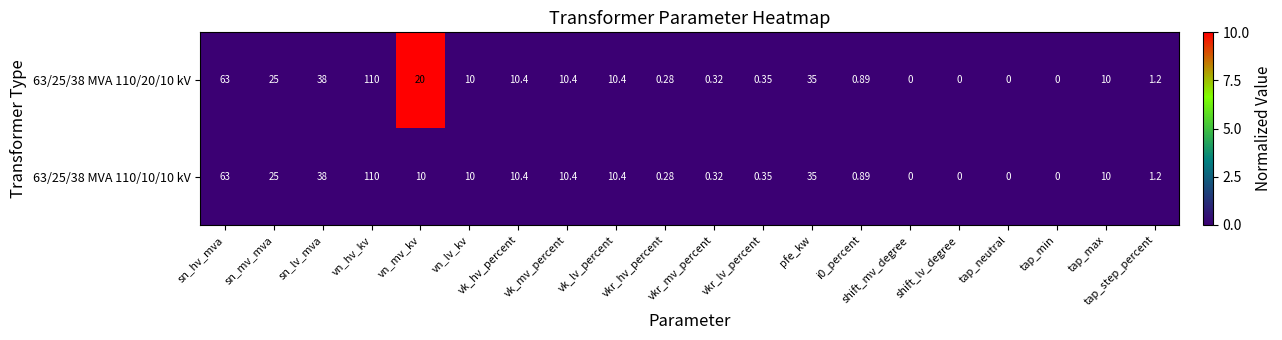

How many series are shown in this chart?

2